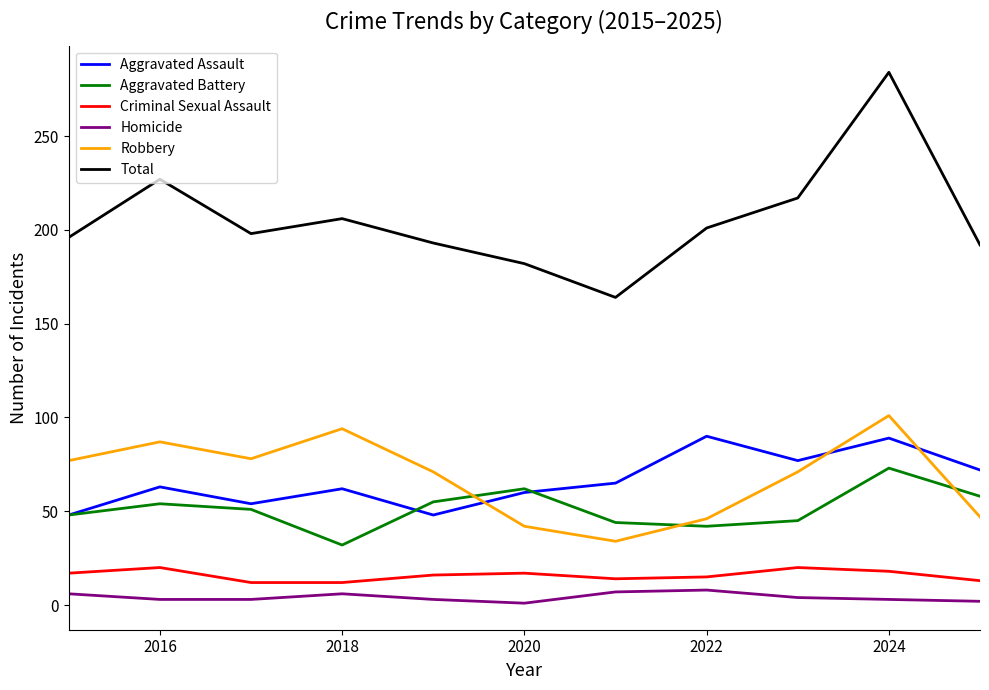

Which series has the largest total across all categories?

Total